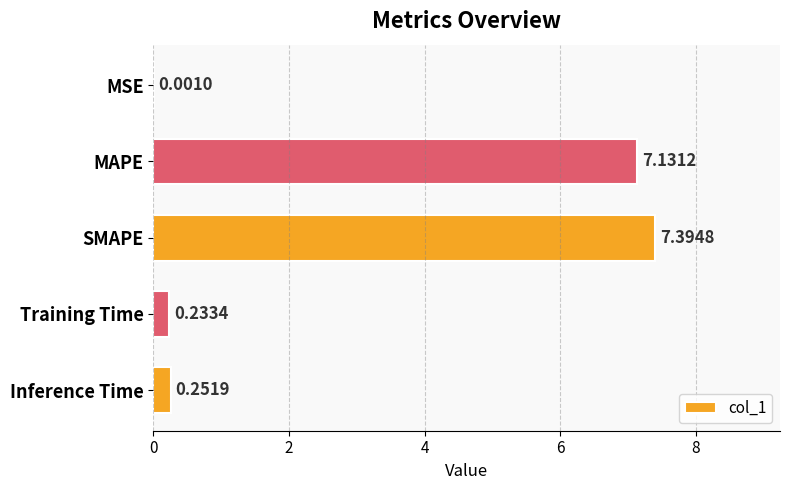

At which label is the value closest to 3?

Inference Time